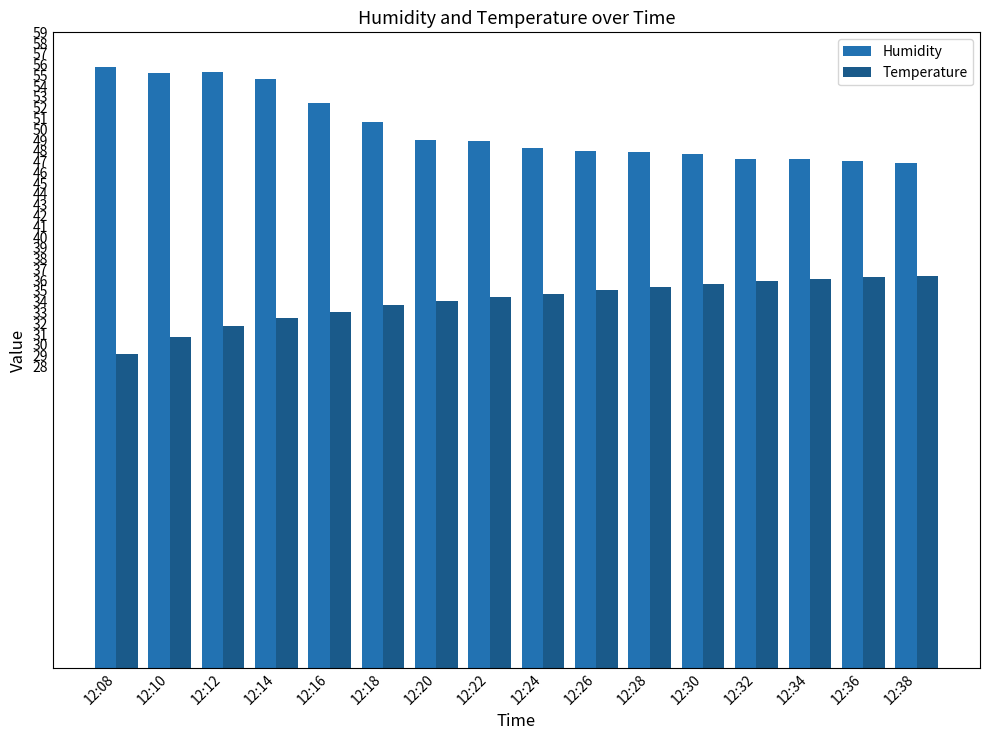

What is the difference between the highest and lowest values at 12:12?

23.6